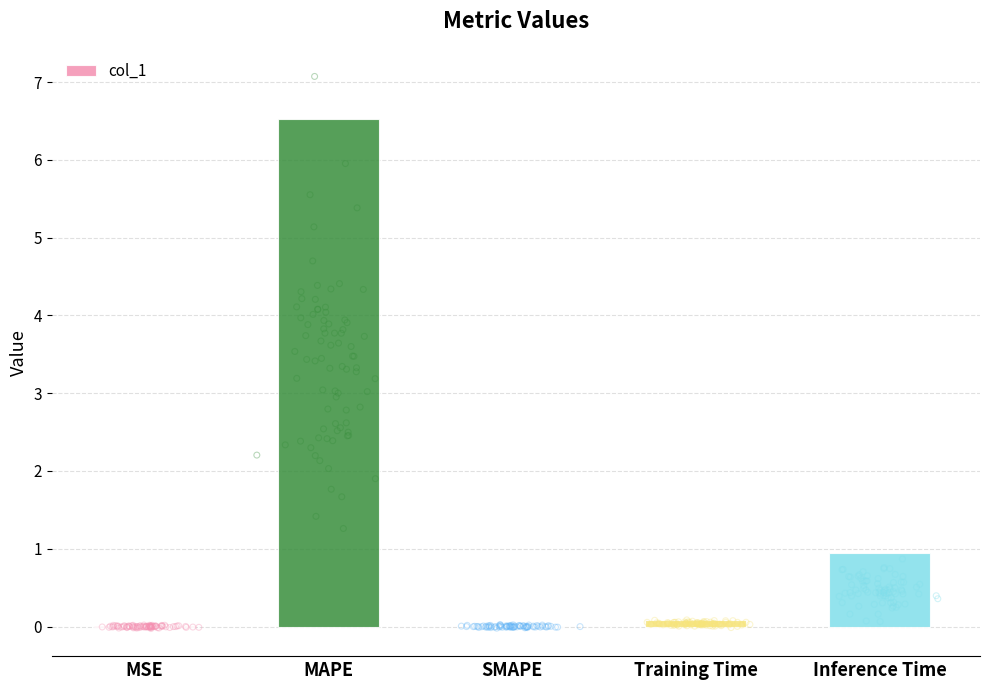

Between Inference Time and Training Time, which is larger?

Inference Time